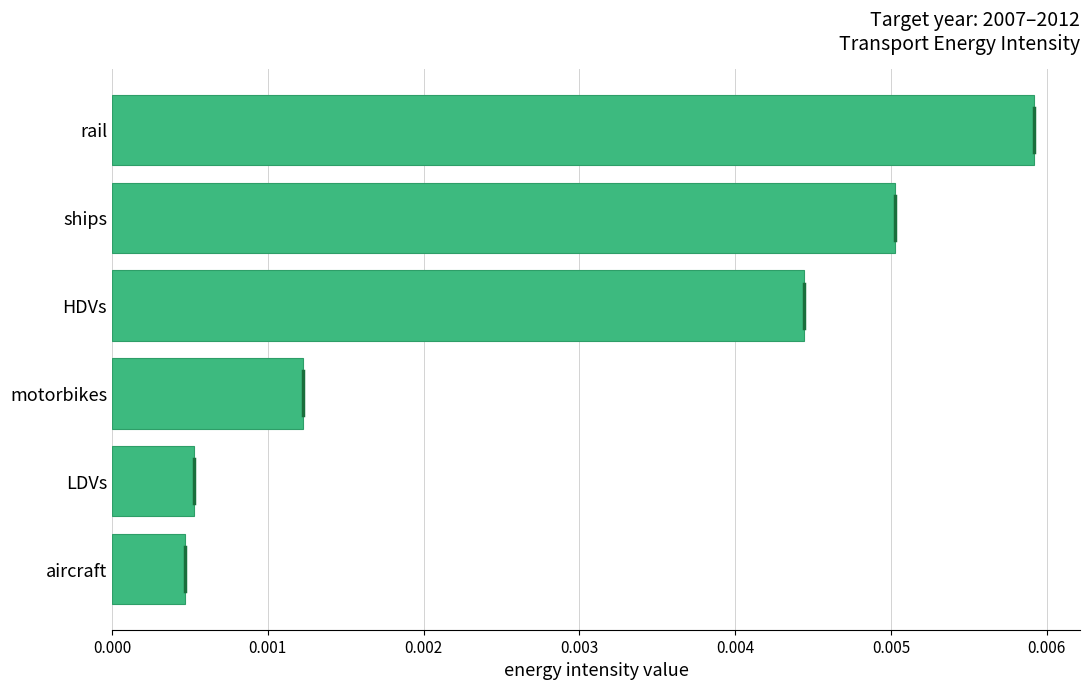

Rank the categories by value from lowest to highest.

aircraft, LDVs, motorbikes, HDVs, ships, rail